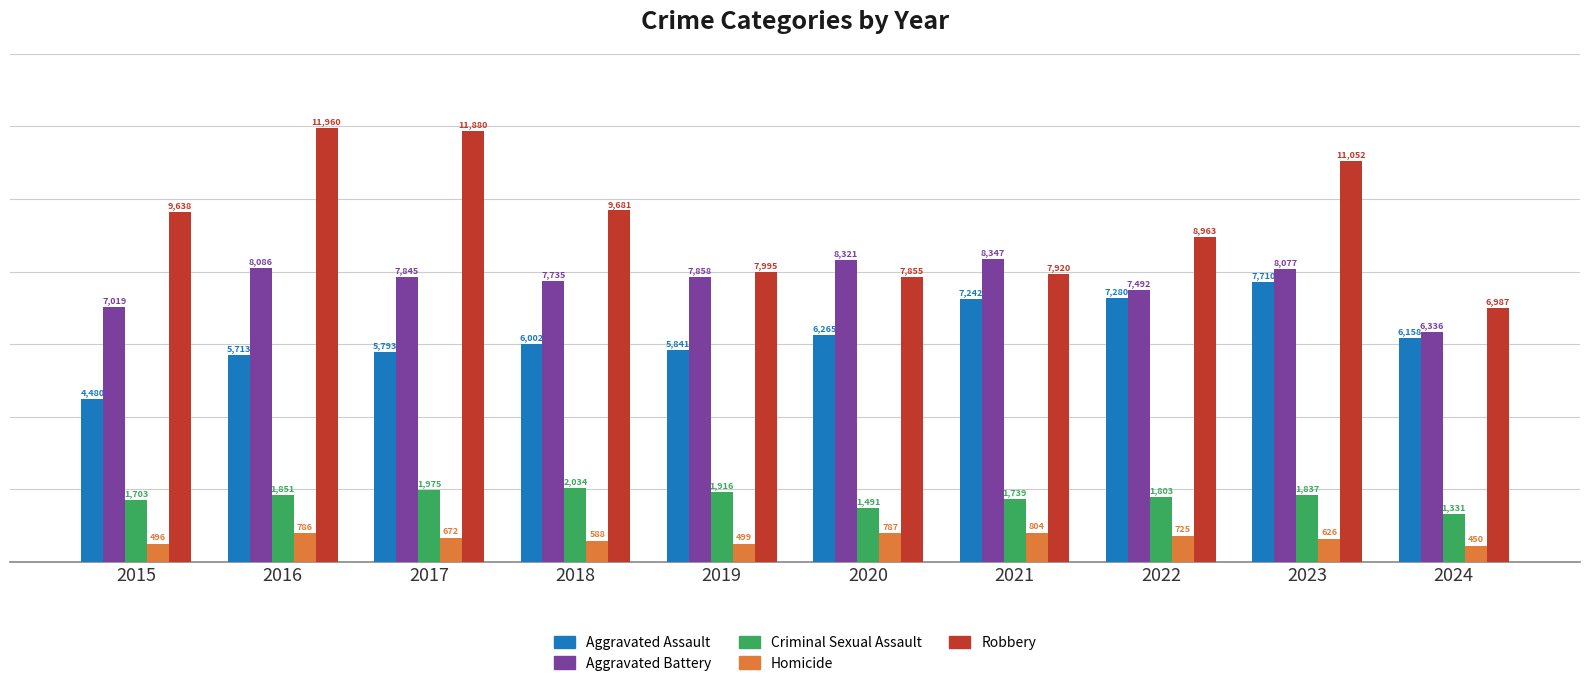

Is it true that Criminal Sexual Assault equals 1916 at 2019?

True